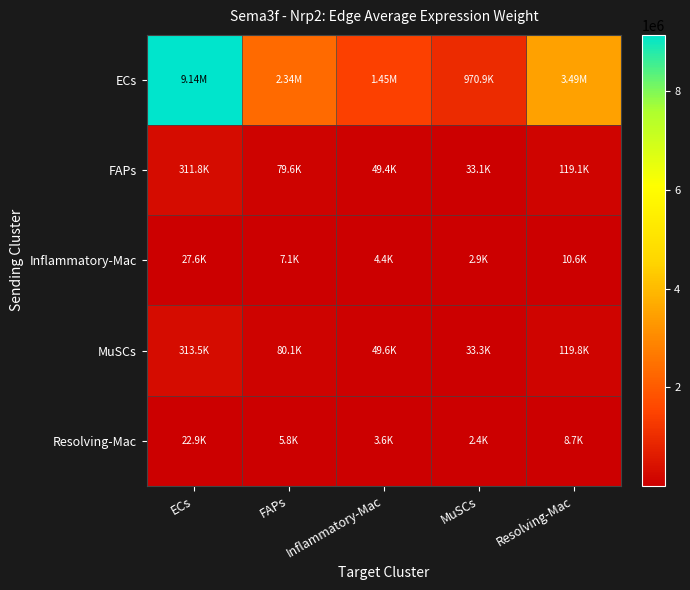

How many series are shown in this chart?

5